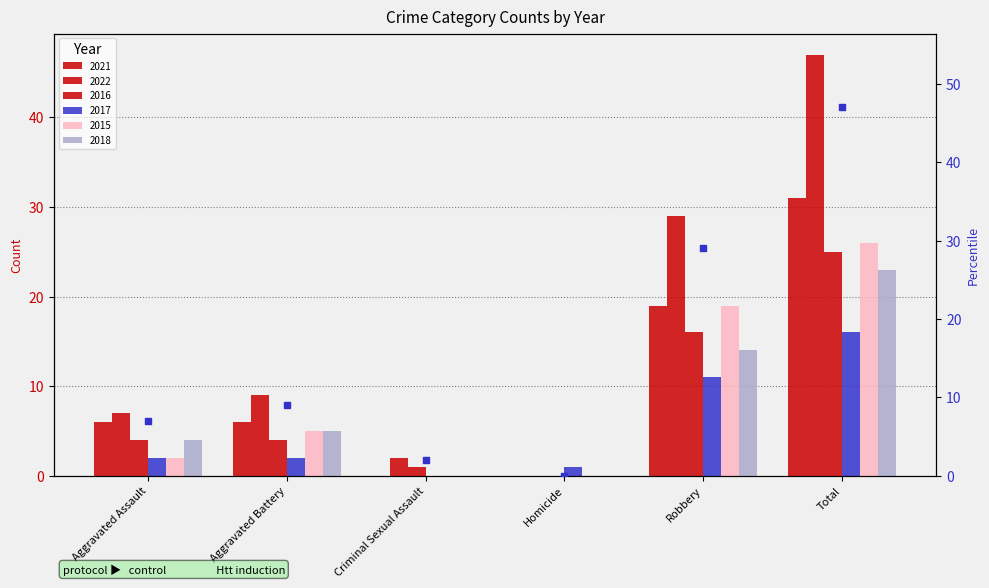

Approximately how many times larger is the value at Aggravated Assault compared to Total?

0.1